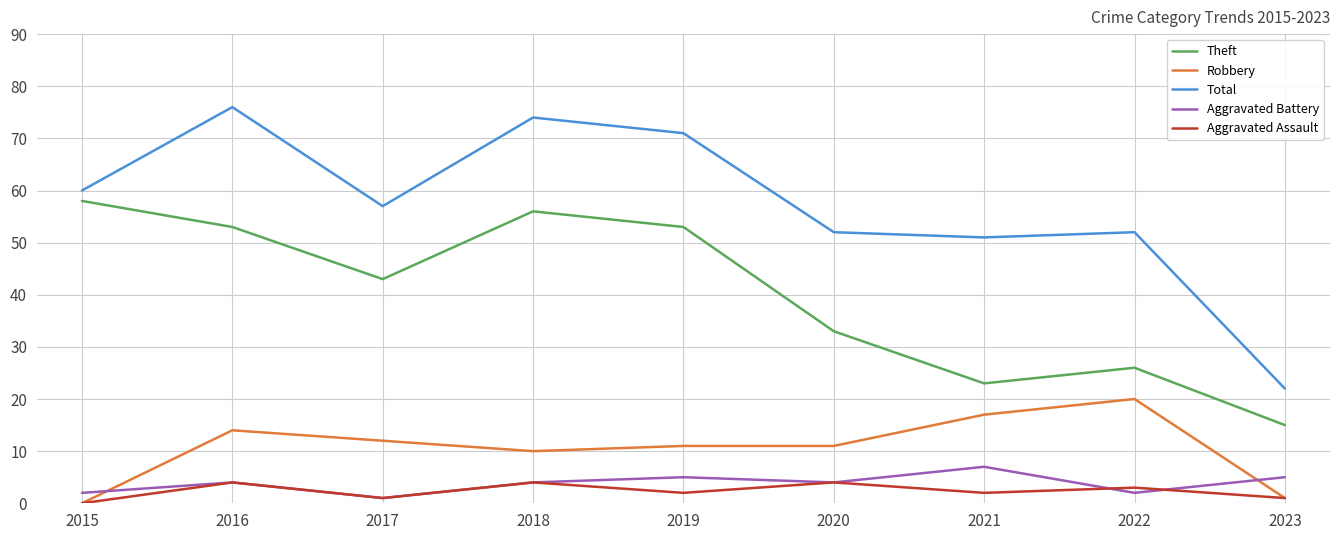

True or false: Total has more than 2 points higher than both neighbors.

True